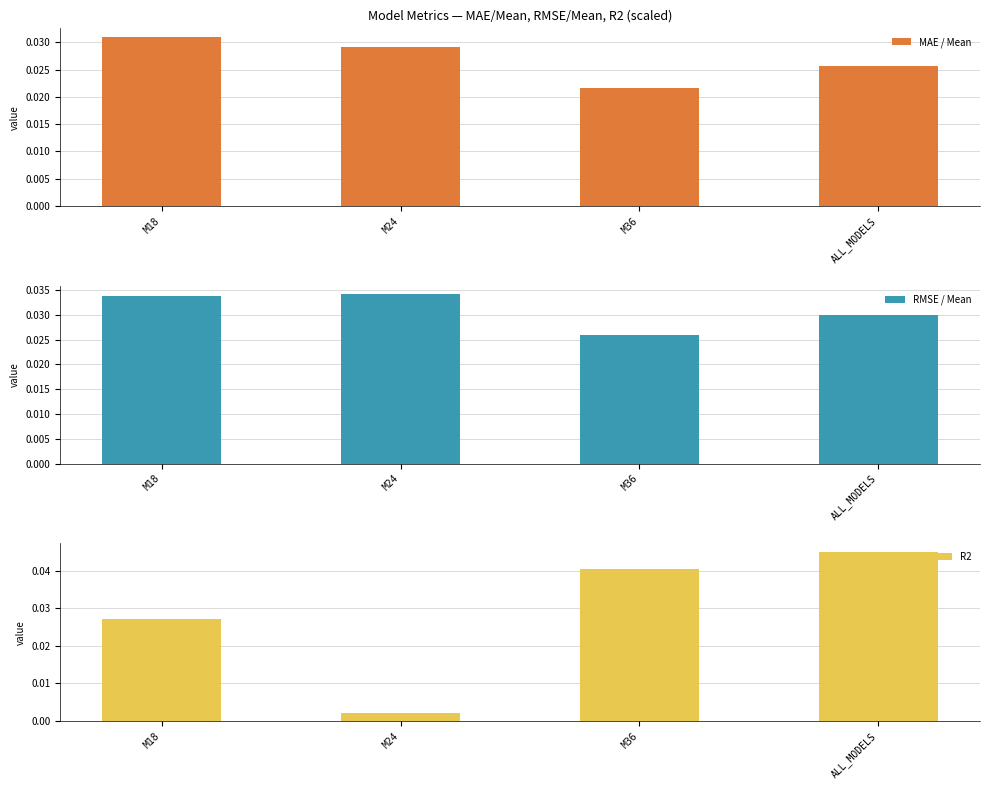

What are all the series names shown in the legend?

MAE / Mean, RMSE / Mean, R2